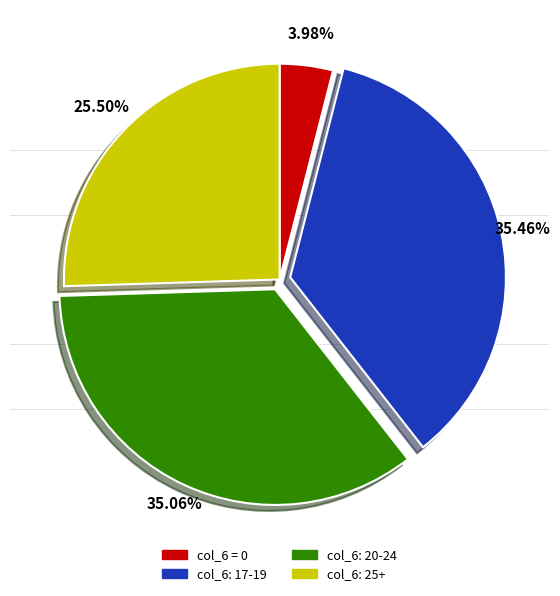

Is there a majority slice in this chart?

No